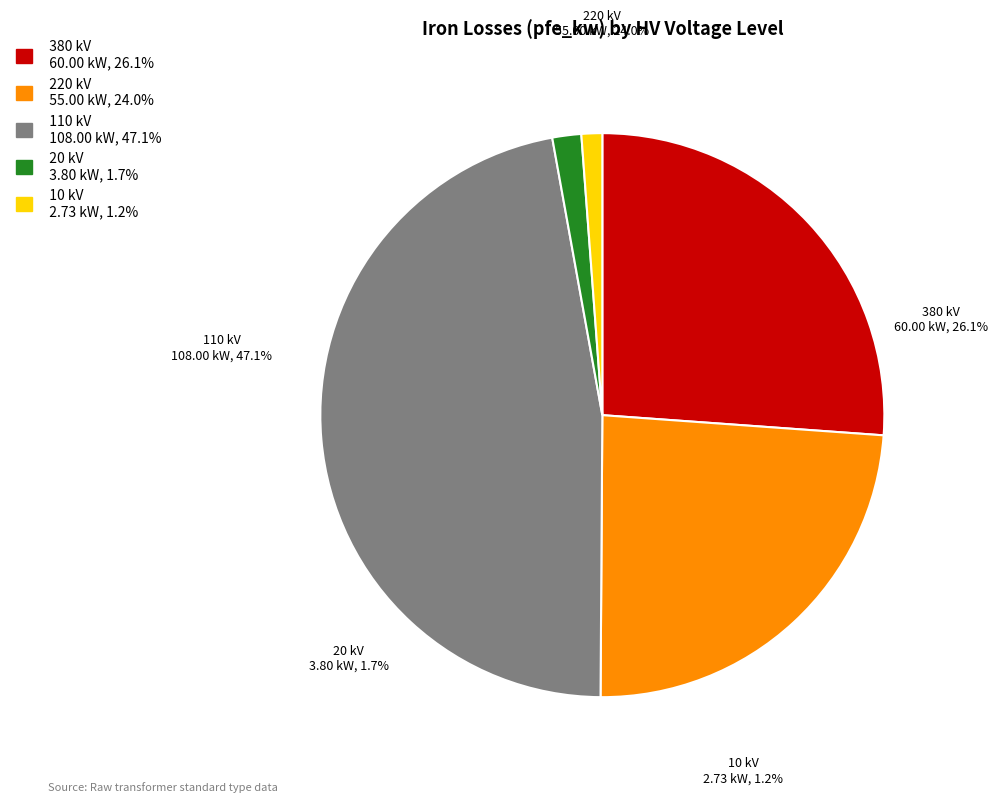

True or false: 220 accounts for 20% of the total.

False